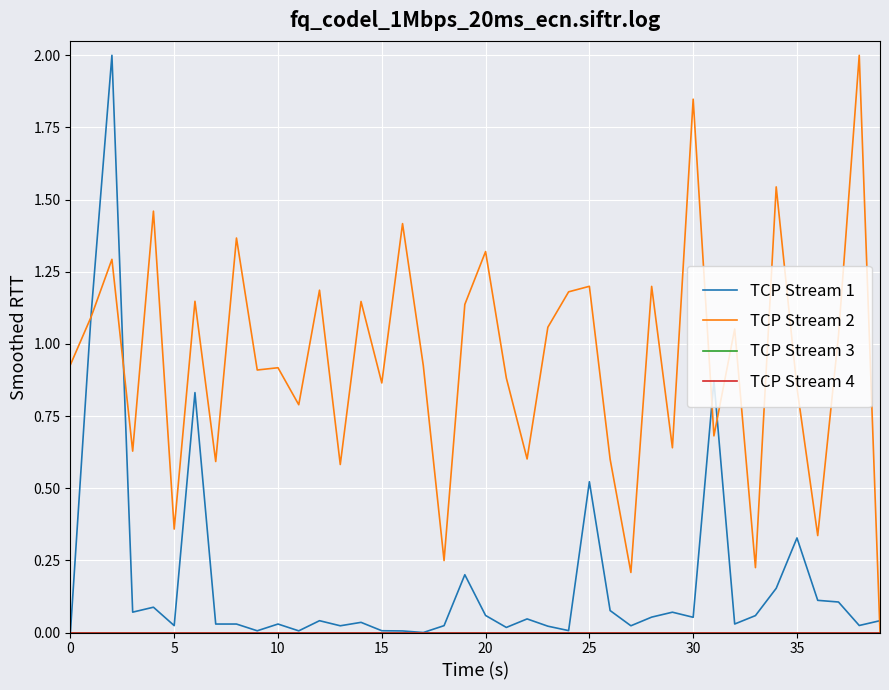

Does the chart have visible grid lines?

Yes